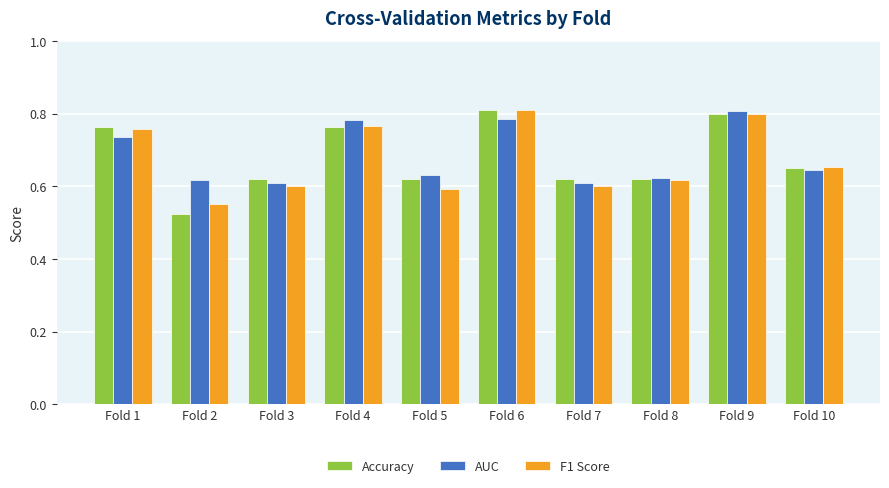

At how many categories does at least one series exceed 0?

10